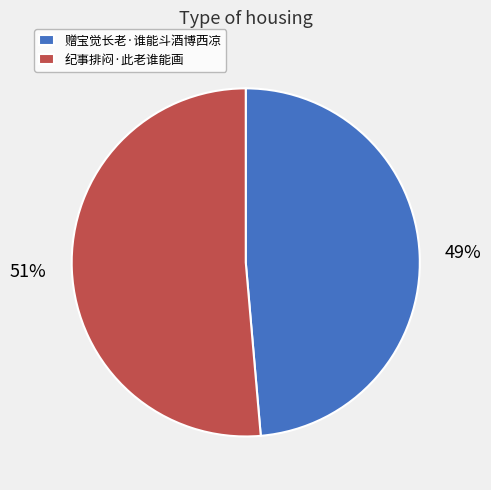

Rank the categories by value from highest to lowest.

纪事排闷·此老谁能画, 赠宝觉长老·谁能斗酒博西凉